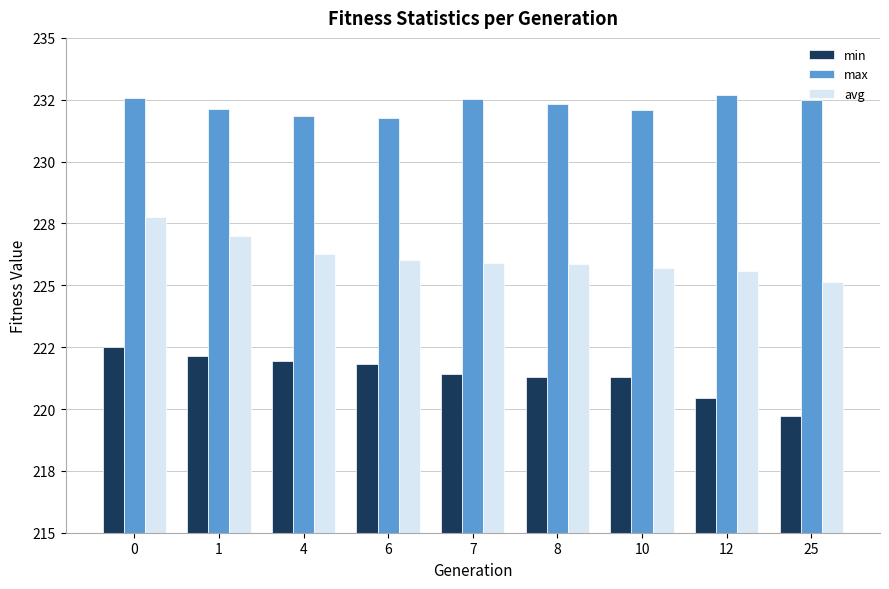

List the series in order of their overall mean, highest first.

max, avg, min